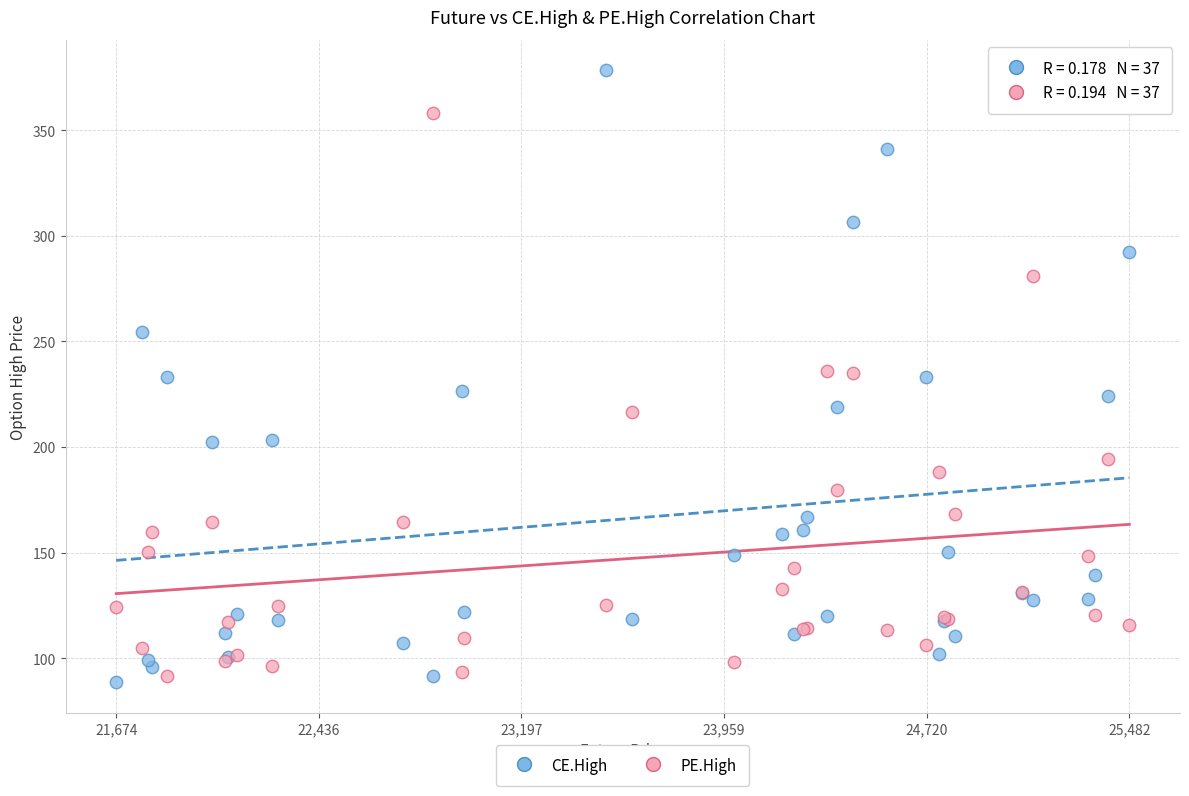

Which series contains the lowest Y value?

CE.High